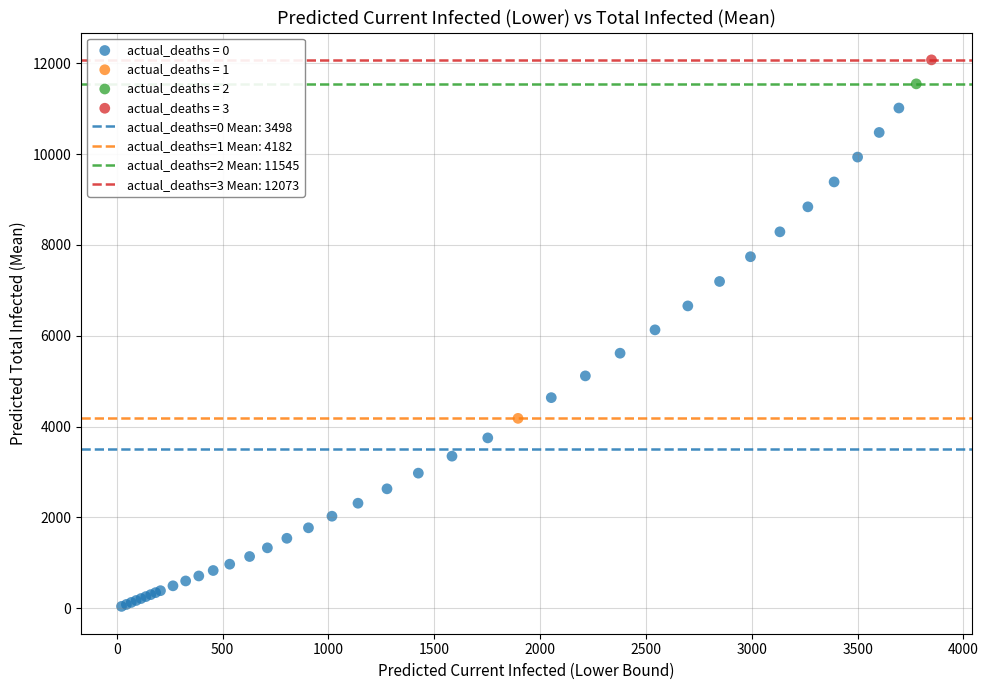

Which series reaches the maximum Y coordinate?

actual_deaths = 3